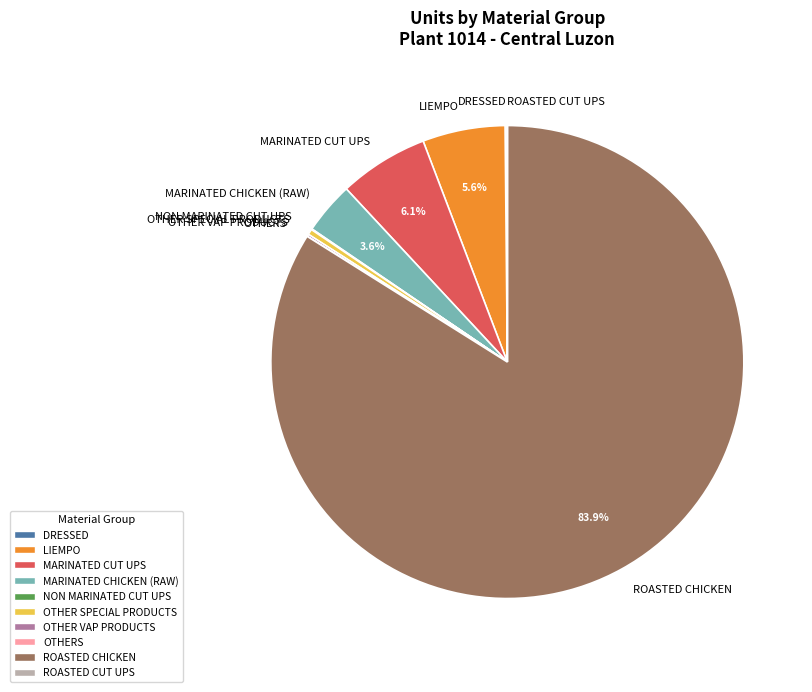

Which slice is the largest?

ROASTED CHICKEN